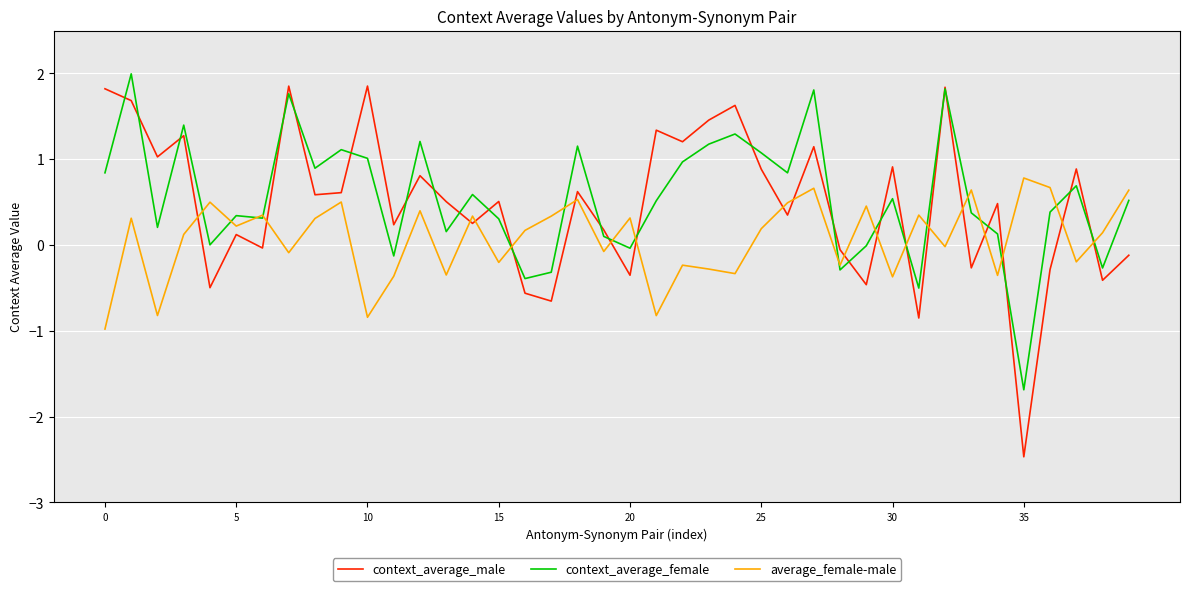

What is the minimum value for context_average_female?

-1.7